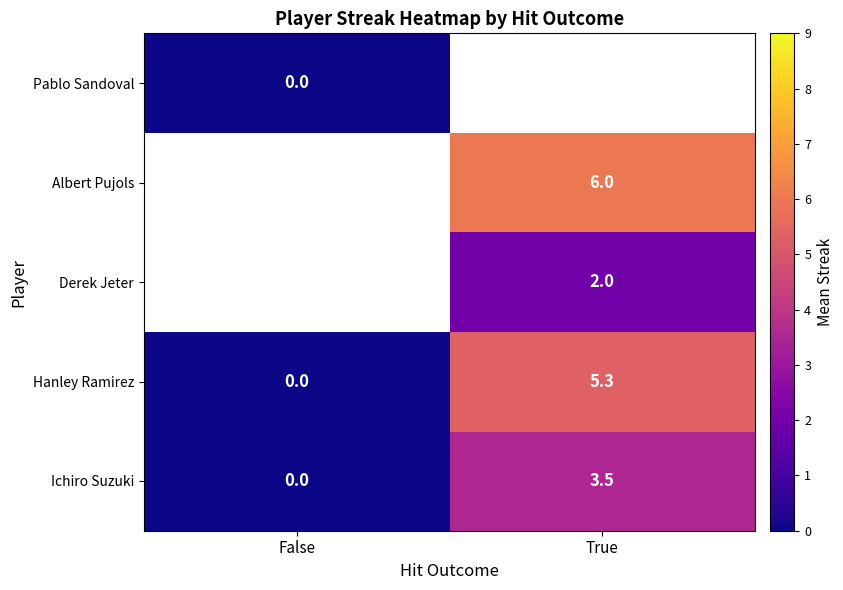

Is the value of Hanley Ramirez at False greater than the value of Albert Pujols at True?

No